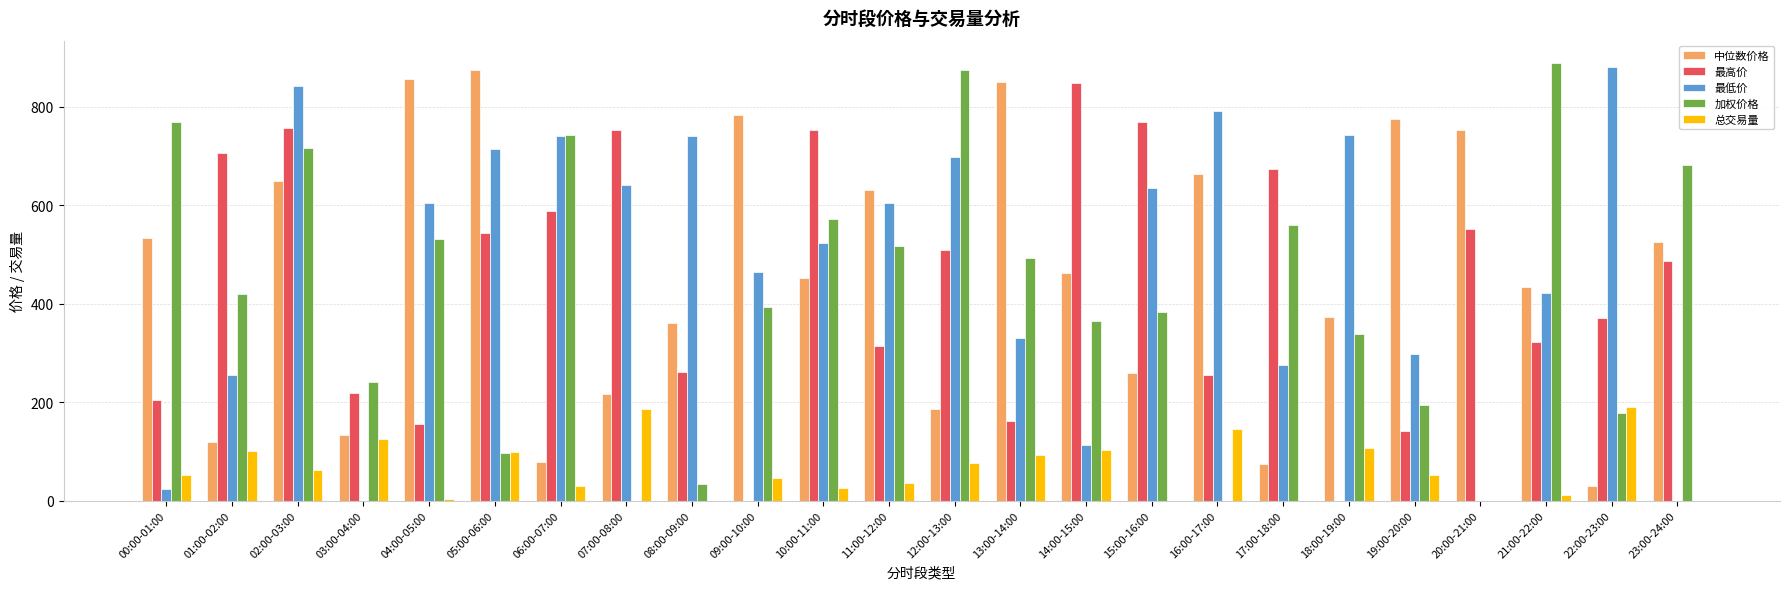

What is the total value across all series at 02:00-03:00?

3027.6